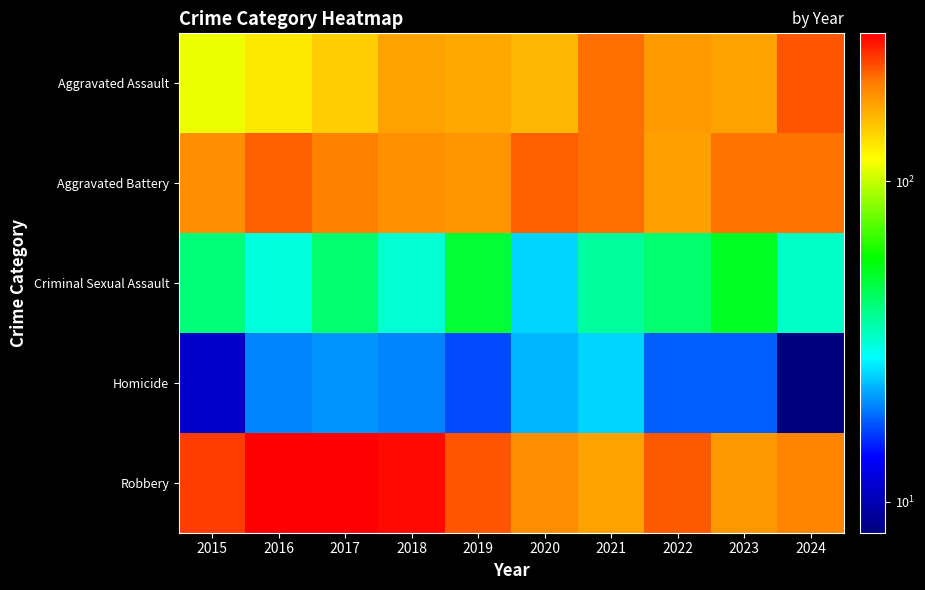

Which category has the highest value across all series?

2016